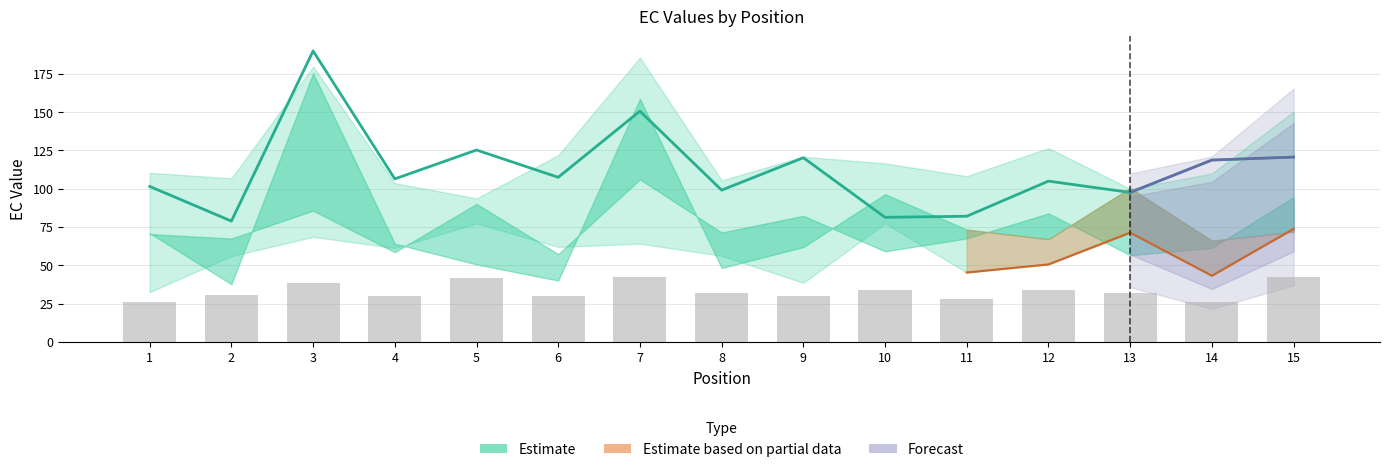

Which series has the widest spread of values?

EC_1.00 (Estimate)